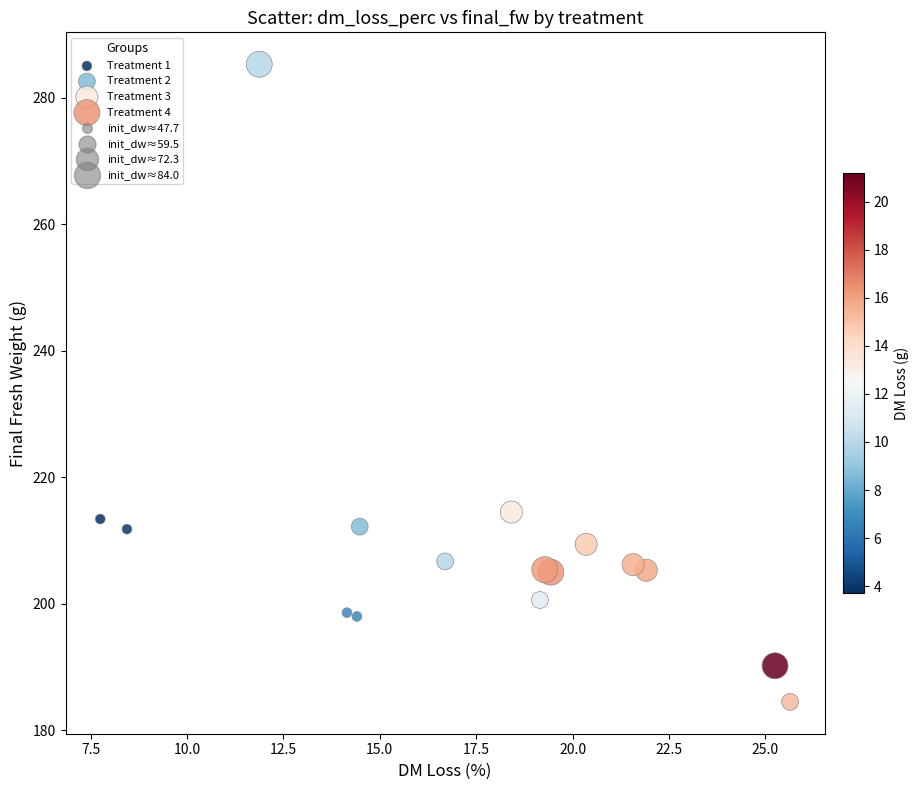

Which series reaches the maximum Y coordinate?

Treatment 4